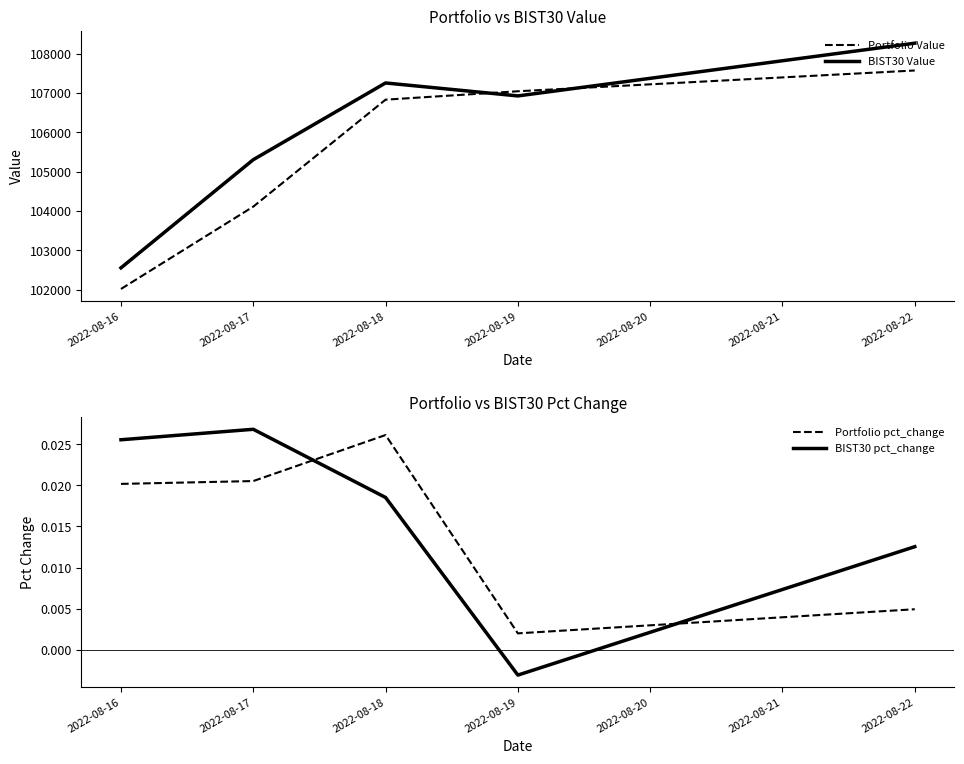

Where is Portfolio Value nearest to the value 104792?

2022-08-17